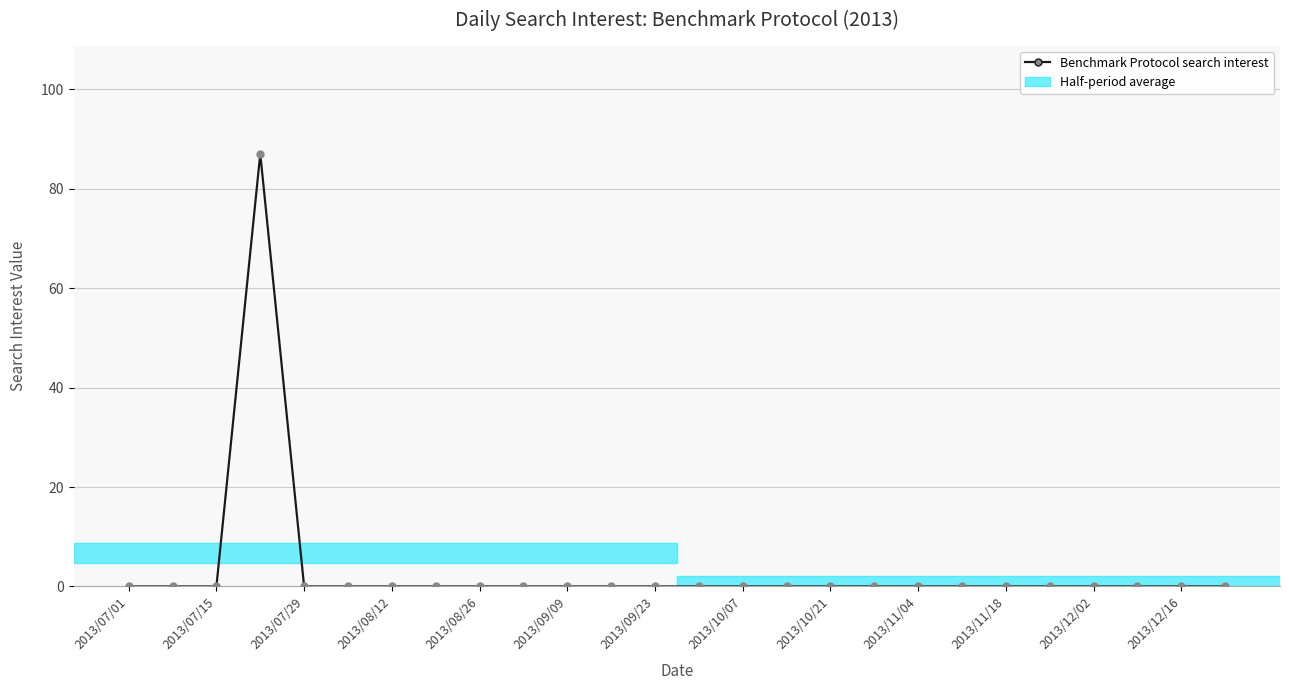

Reading right to left, extract all data points from this chart.

0	0	0	0	0	0	0	0	0	0	0	0	0	0	0	0	0	0	0	0	0	0	87	0	0	0